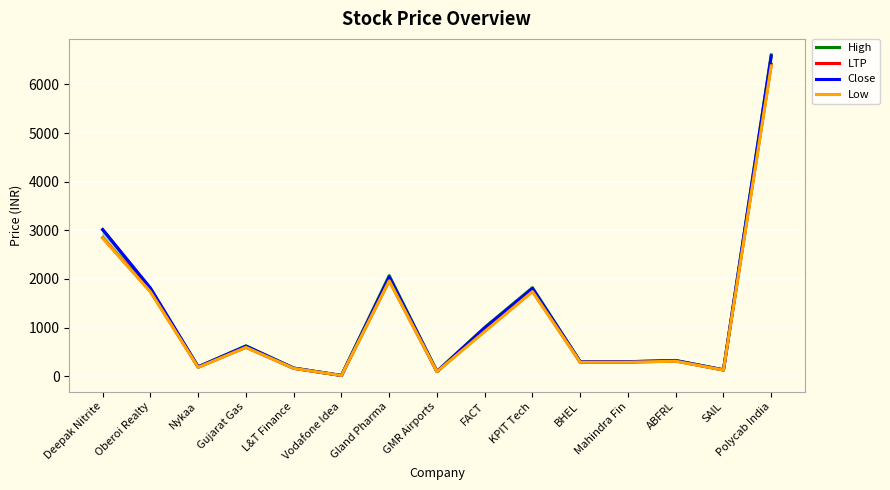

What is the difference between the highest and lowest values at SAIL?

4.8